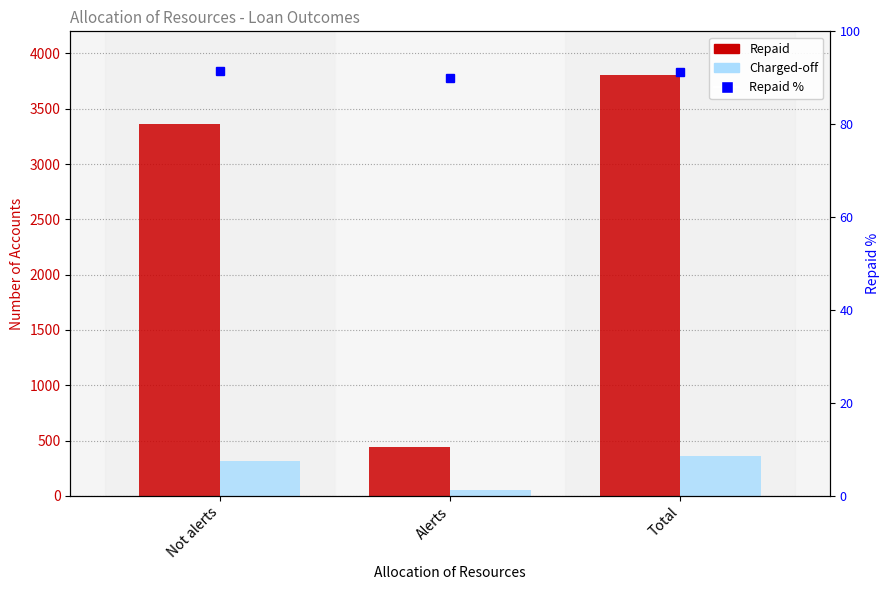

Where is Repaid nearest to the value 2123?

Not alerts